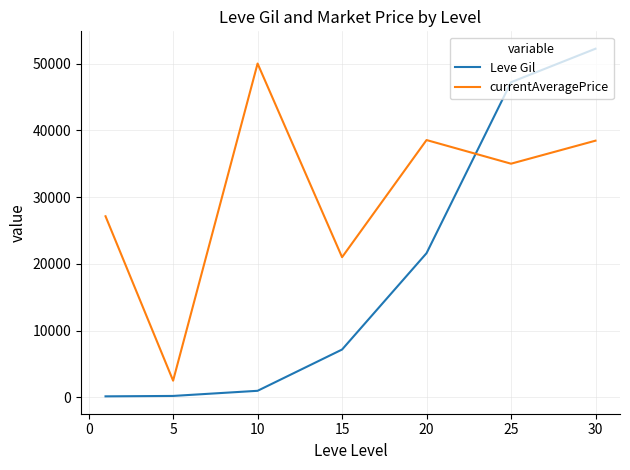

Which series has the largest range (max minus min)?

Leve Gil